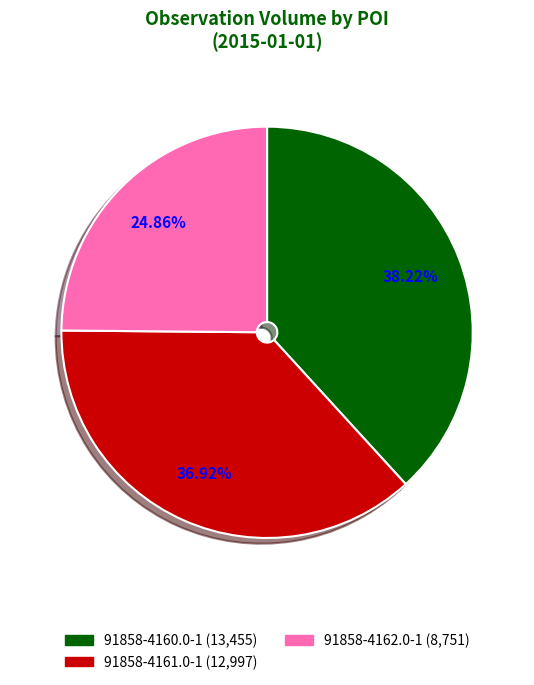

How much of the chart is everything except 91858-4162.0-1?

75.1%